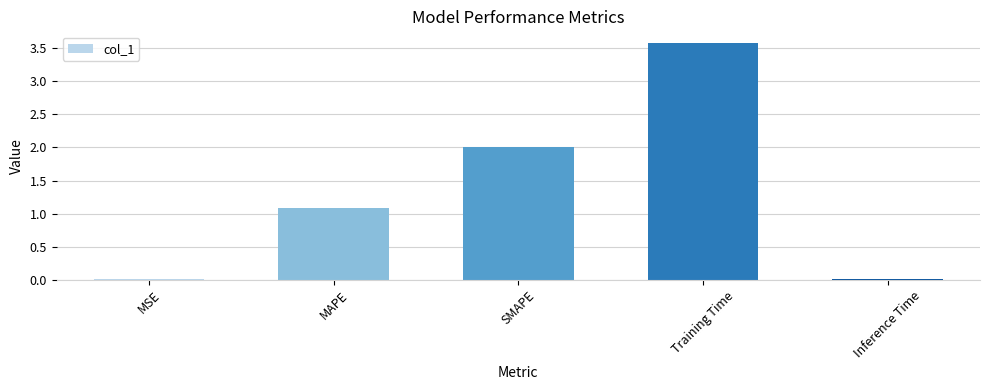

What is the label of the 2nd bar from the right?

Training Time